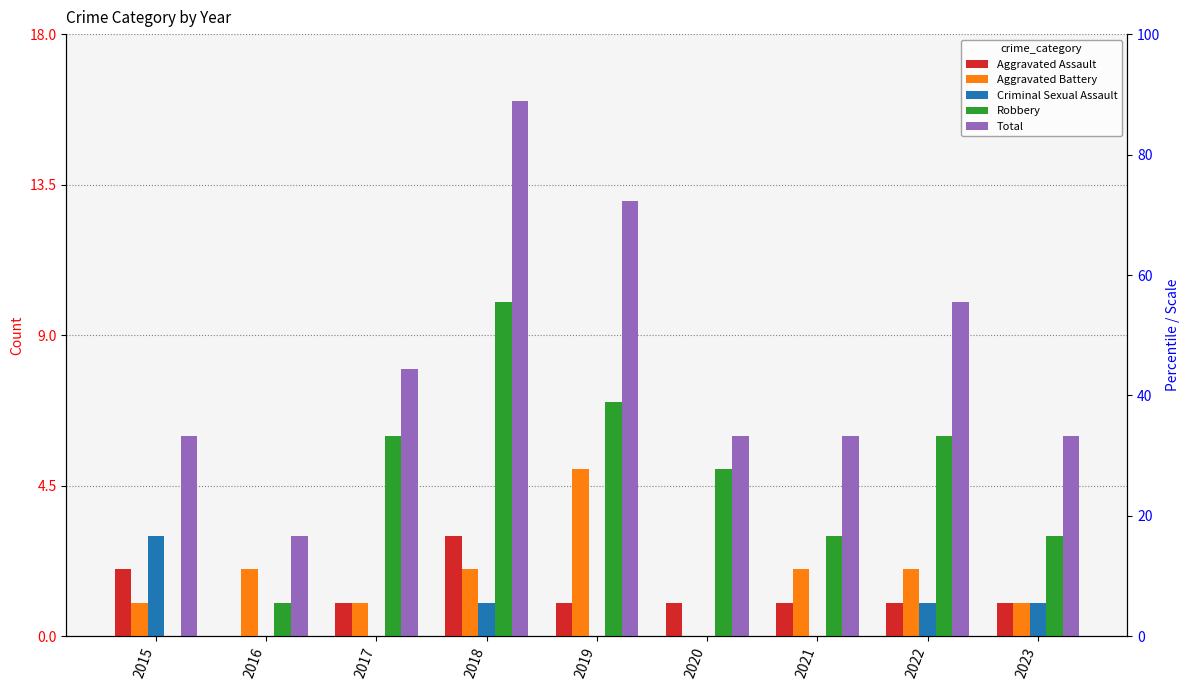

Reading left to right, list all the values displayed in this chart.

Aggravated Assault: 2015=2	2016=0	2017=1	2018=3	2019=1	2020=1	2021=1	2022=1	2023=1
Aggravated Battery: 2015=1	2016=2	2017=1	2018=2	2019=5	2020=0	2021=2	2022=2	2023=1
Criminal Sexual Assault: 2015=3	2016=0	2017=0	2018=1	2019=0	2020=0	2021=0	2022=1	2023=1
Robbery: 2015=0	2016=1	2017=6	2018=10	2019=7	2020=5	2021=3	2022=6	2023=3
Total: 2015=6	2016=3	2017=8	2018=16	2019=13	2020=6	2021=6	2022=10	2023=6